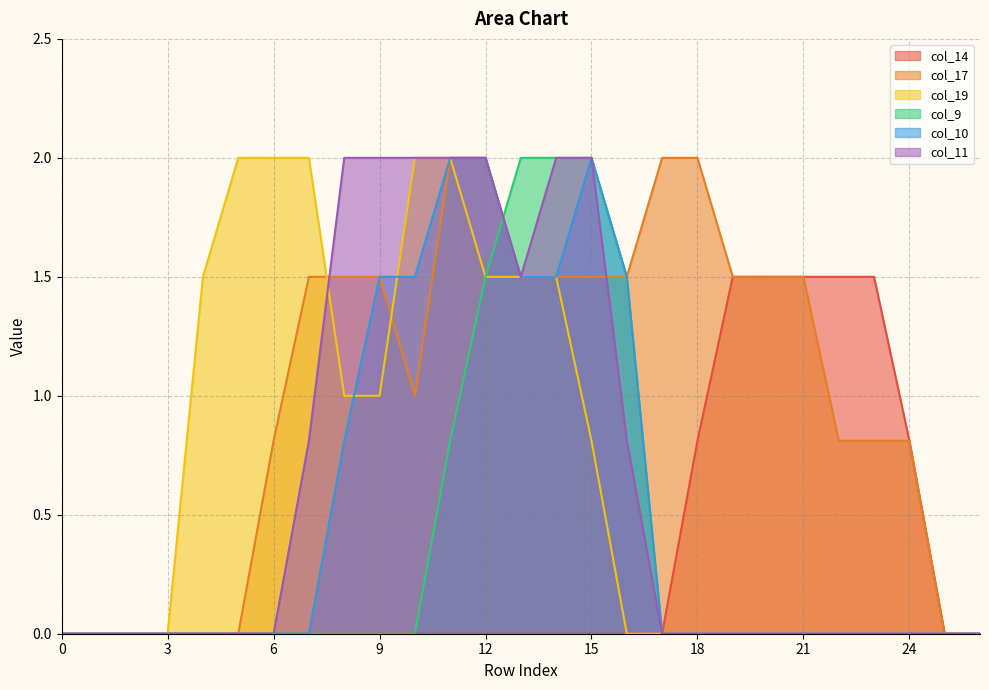

What is the difference between the maximum and minimum values in the col_11 series?

2.0